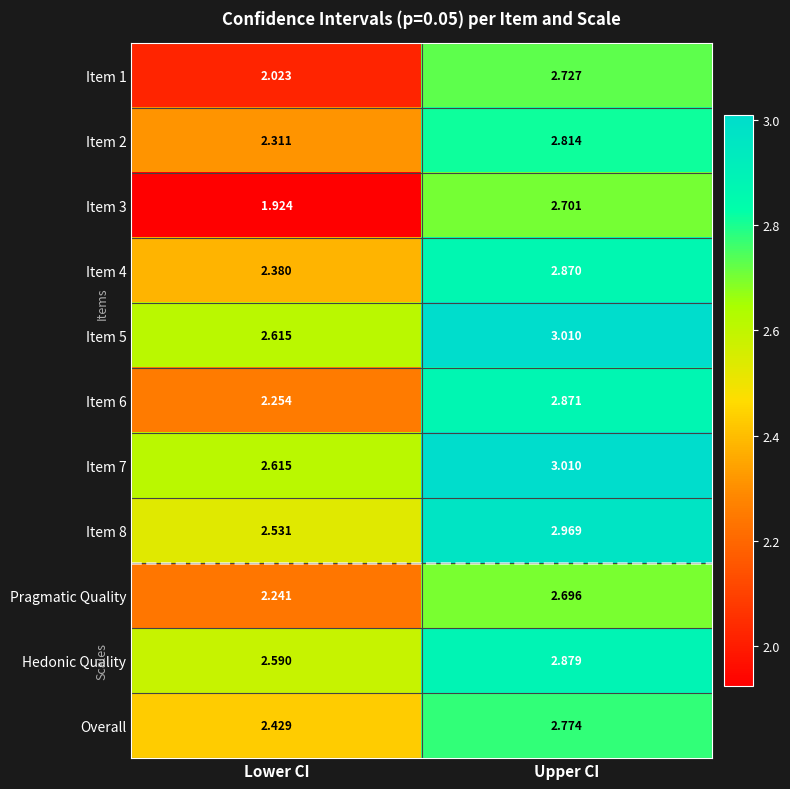

Between Lower CI and Upper CI, which series saw the biggest shift?

Item 3